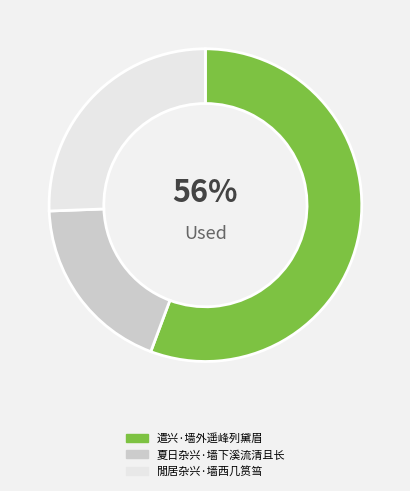

To the nearest percent, what is the combined percentage of 閒居杂兴·墙西几筼筜 and 遣兴·墙外遥峰列黛眉?

81%